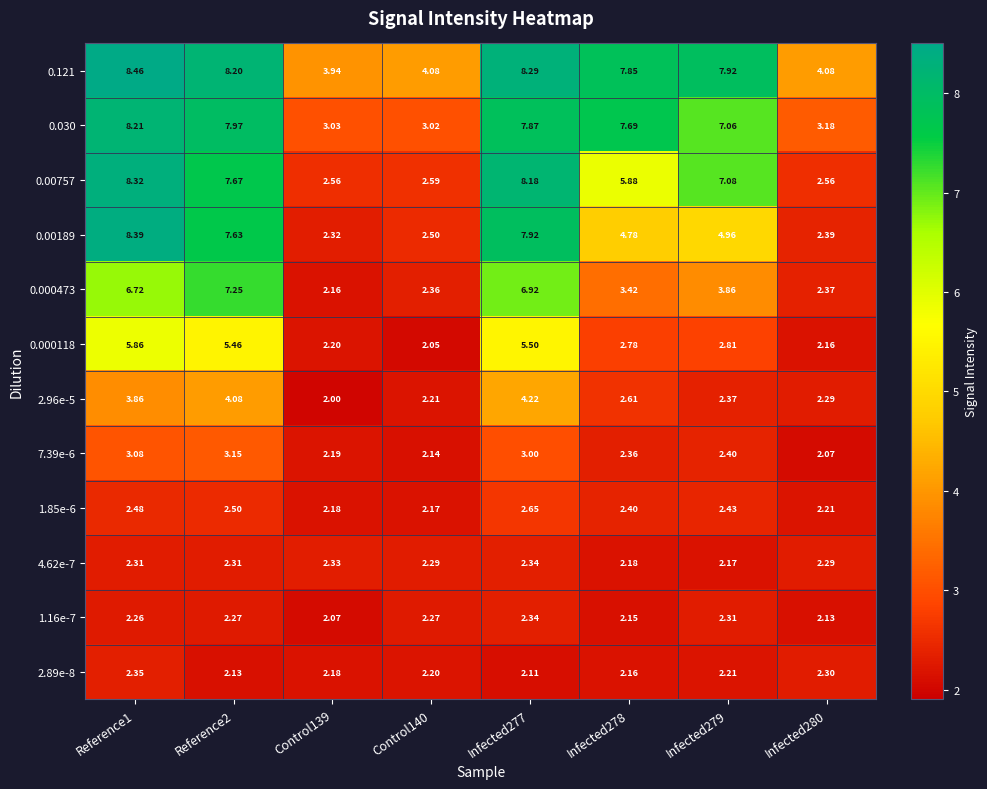

Is the value of 4.62e-7 at Control140 greater than the value of 7.39e-6 at Reference1?

No